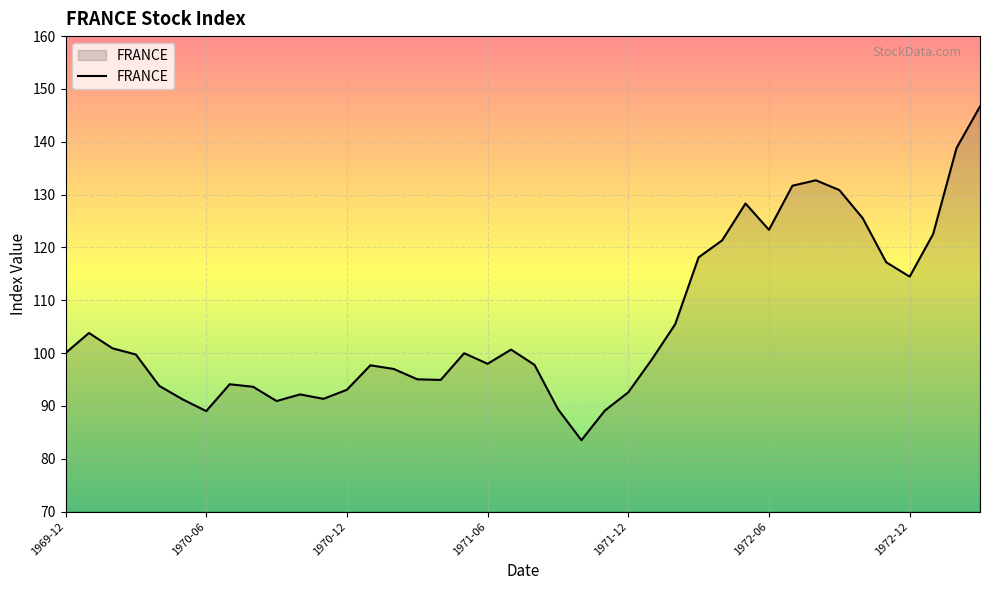

What is the difference between the maximum and minimum values?

63.2